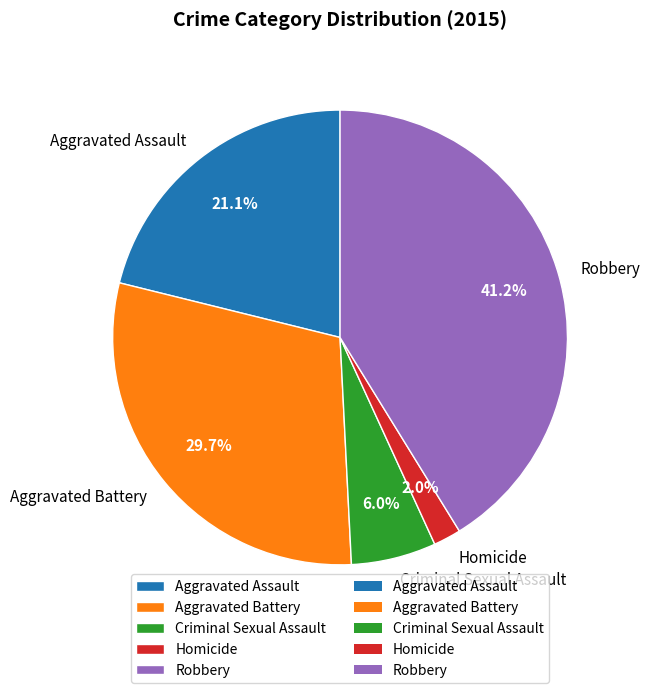

What is the smallest slice in the pie chart?

Homicide